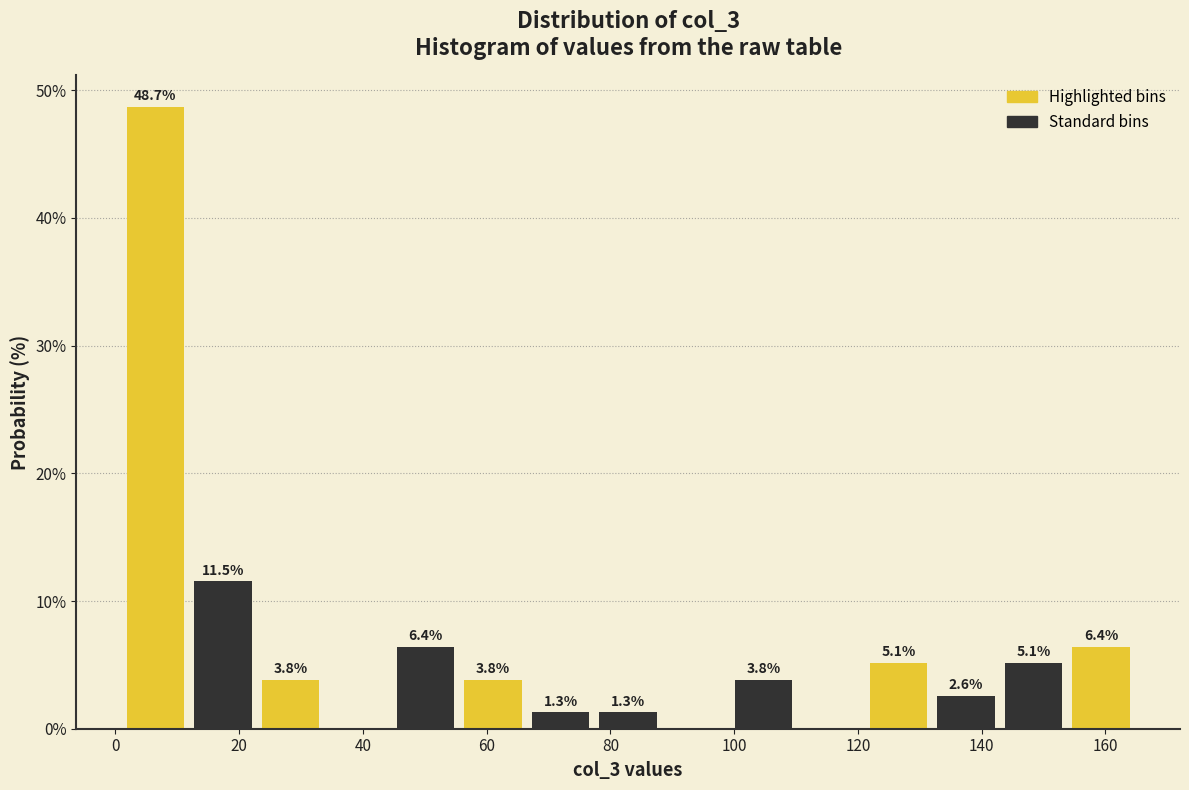

Which range on the x-axis has the tallest bar?

0 to 12